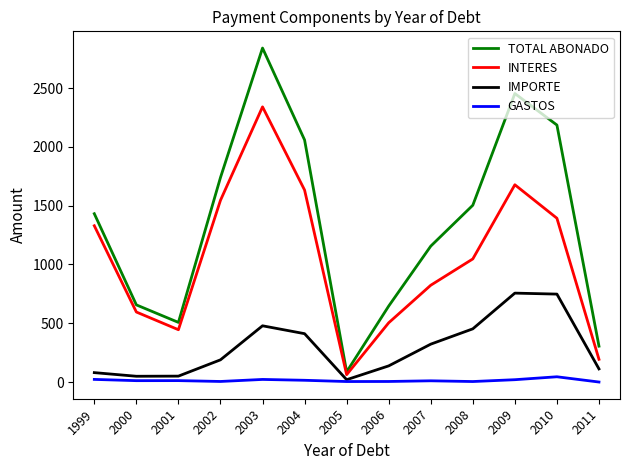

Rank the series by their maximum value, from lowest to highest.

GASTOS, IMPORTE, INTERES, TOTAL ABONADO